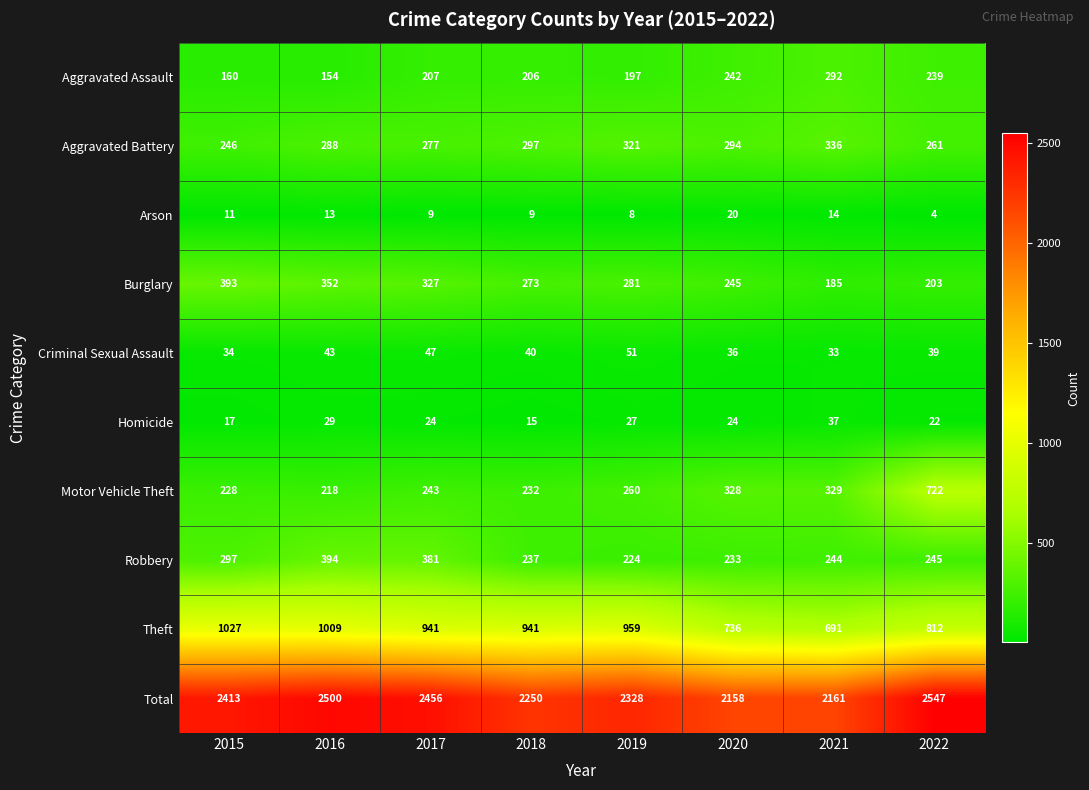

How many categories are shown in the chart?

8